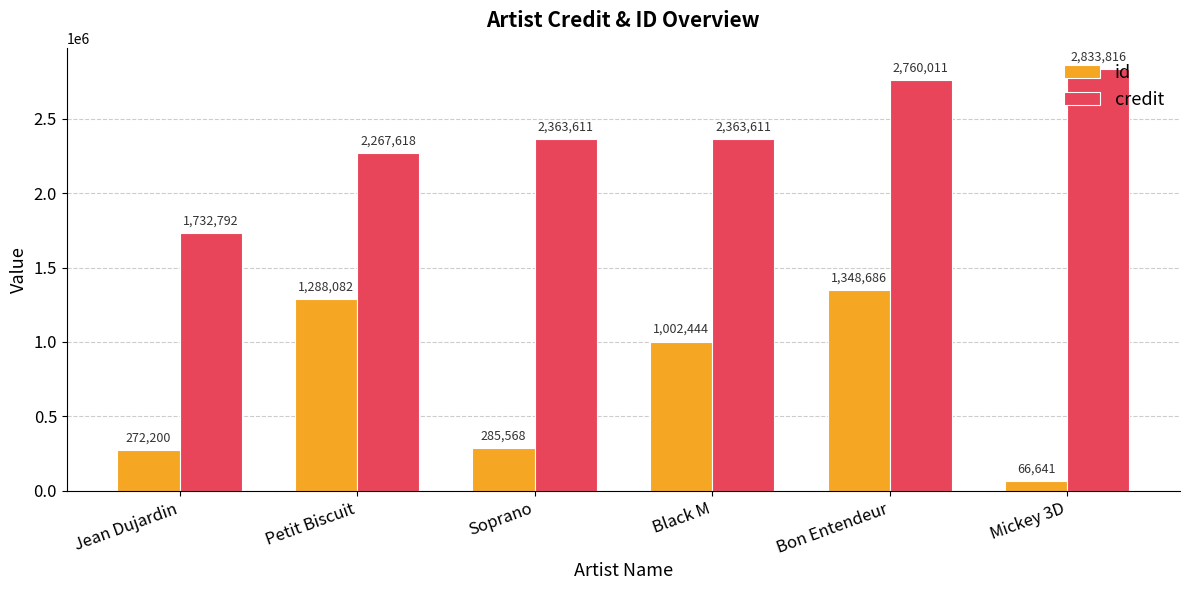

What are all the series names shown in the legend?

id, credit